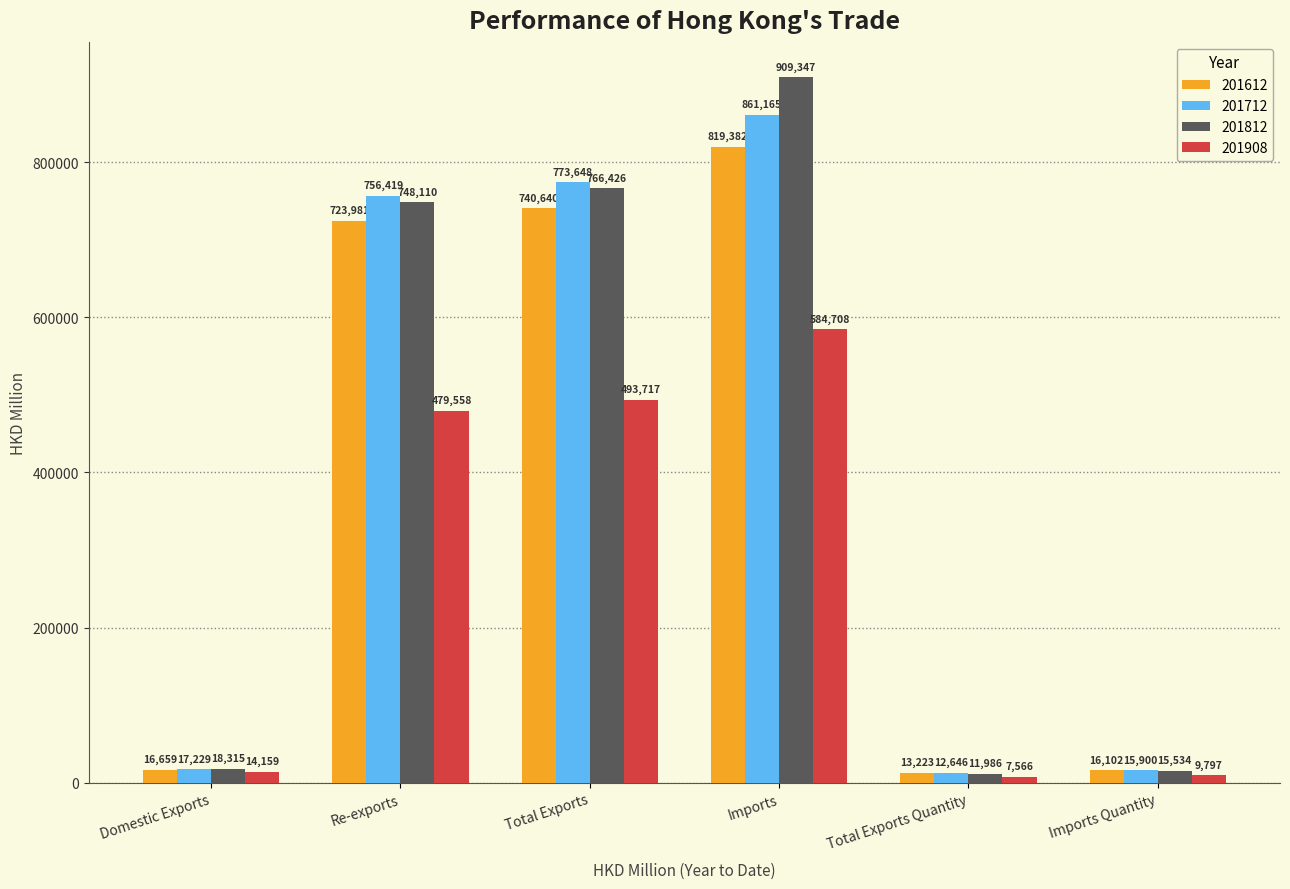

What position from the right is Imports Quantity?

1